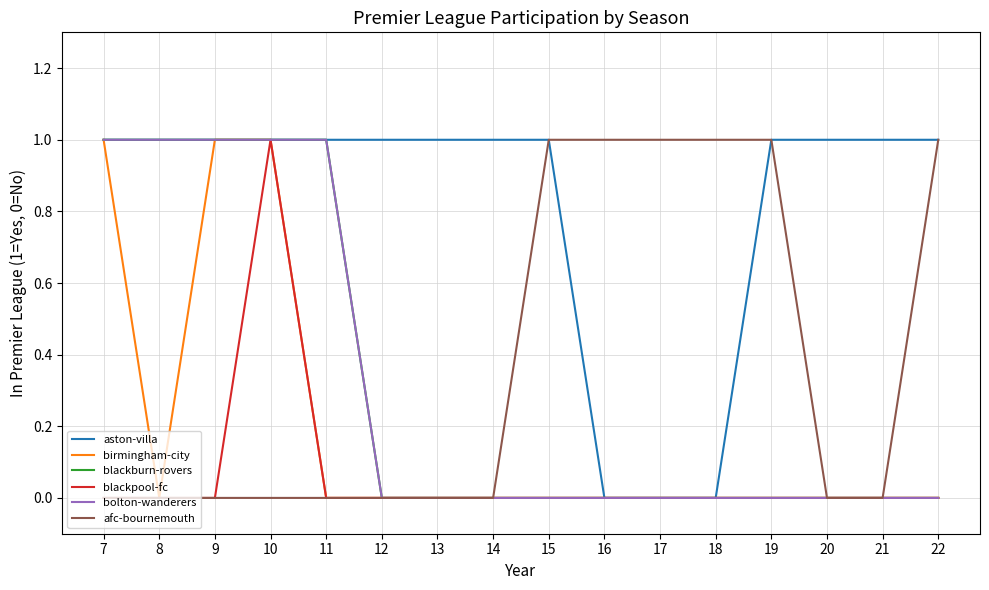

Is this an area chart (filled region under the line)?

No